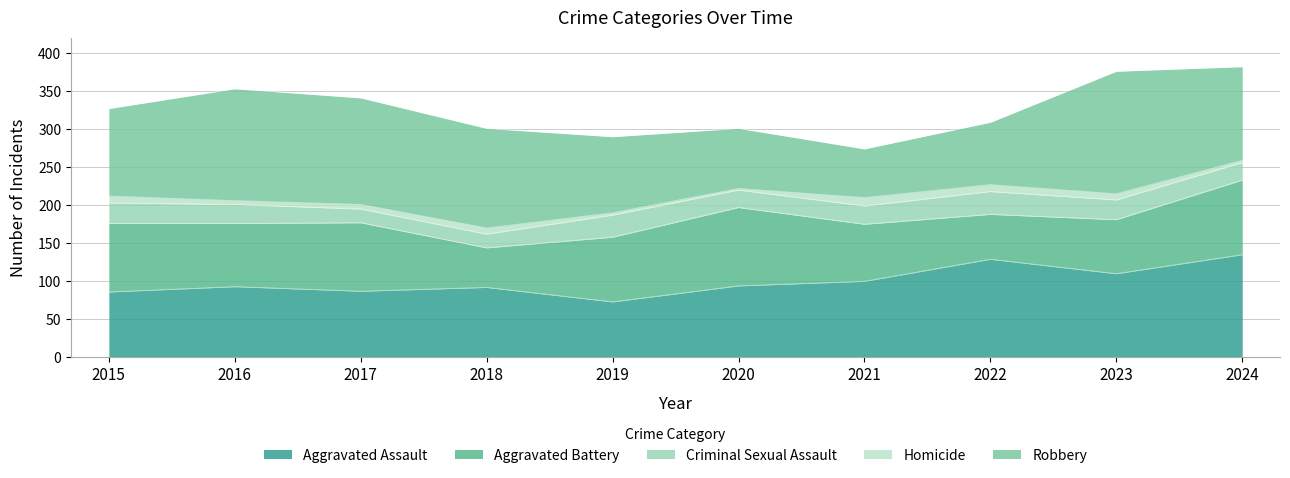

After their last crossing, which series has the higher values: Robbery or Aggravated Battery?

Robbery